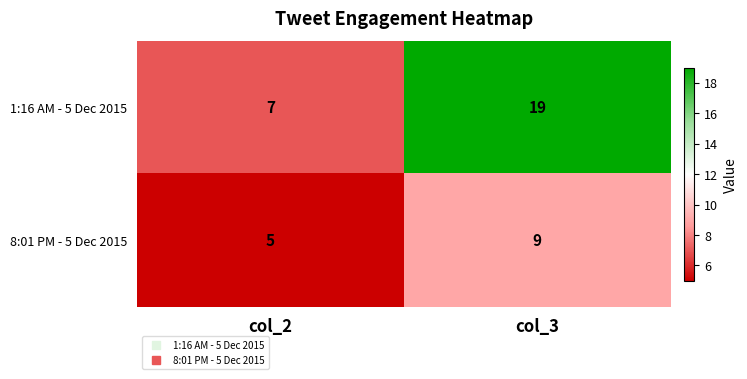

What is the average value of the 1:16 AM - 5 Dec 2015 series?

13